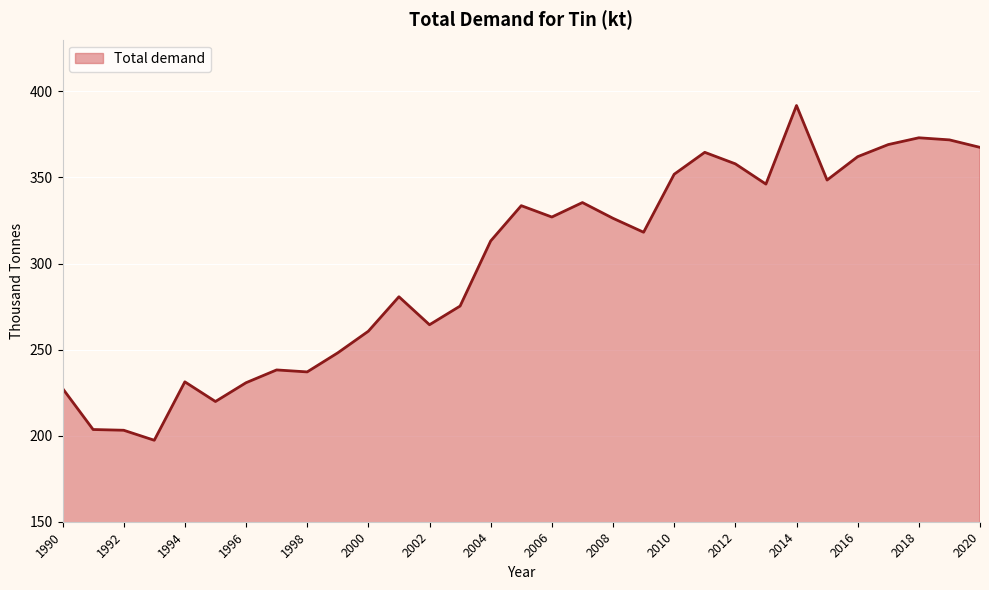

What is the difference between the maximum and minimum values?

194.5